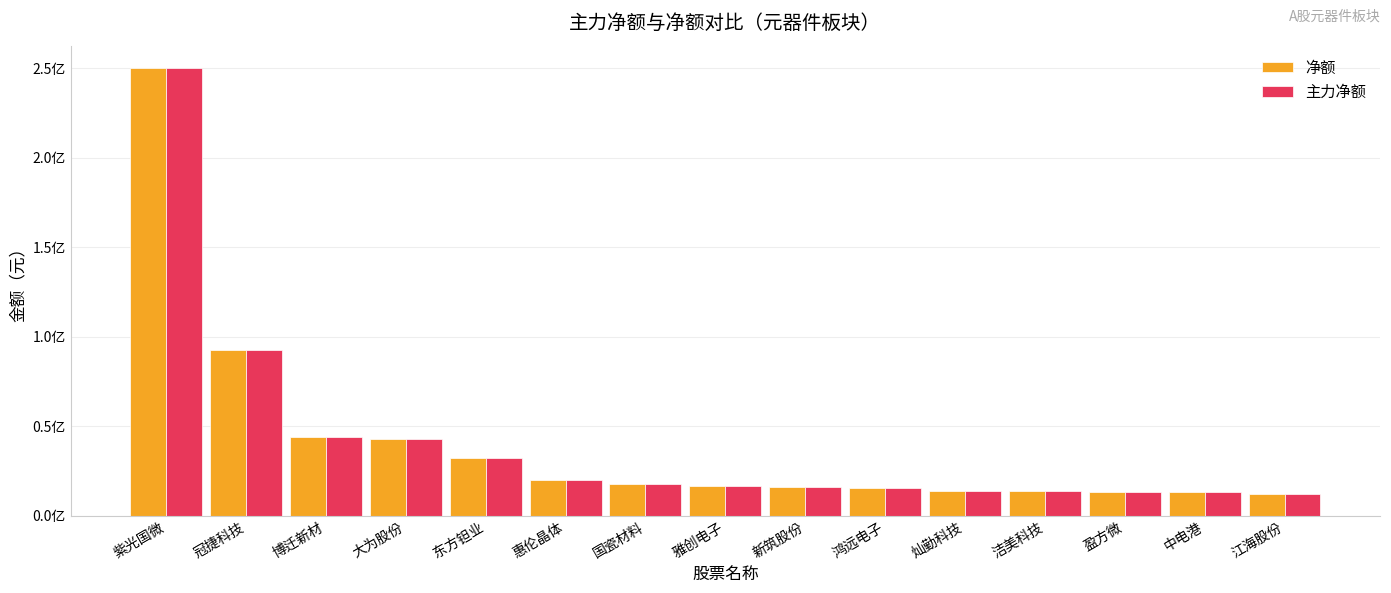

Rank the categories by 净额 value from highest to lowest.

紫光国微, 冠捷科技, 博迁新材, 大为股份, 东方钽业, 惠伦晶体, 国瓷材料, 雅创电子, 新筑股份, 鸿远电子, 灿勤科技, 洁美科技, 盈方微, 中电港, 江海股份